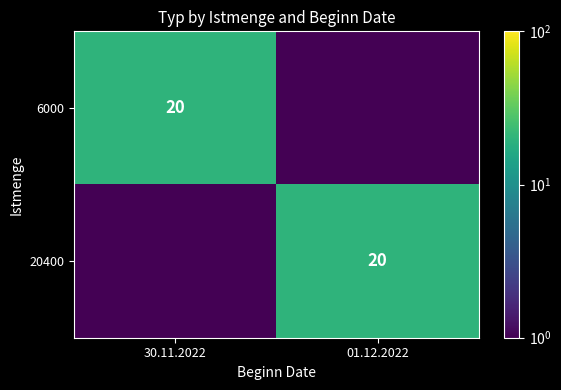

How many distinct data groups are displayed?

2